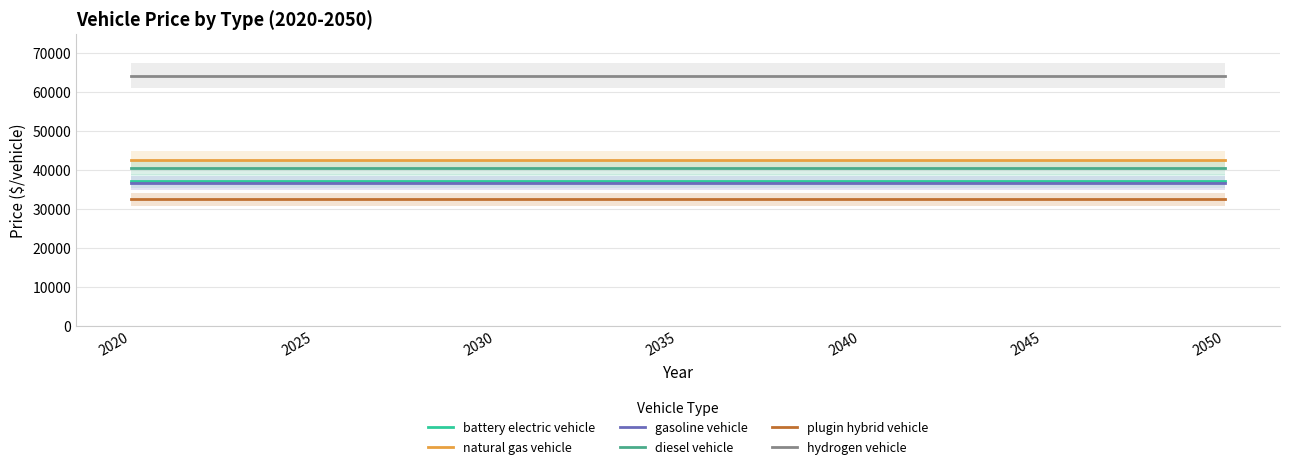

True or false: natural gas vehicle and plugin hybrid vehicle intersect in this chart.

False